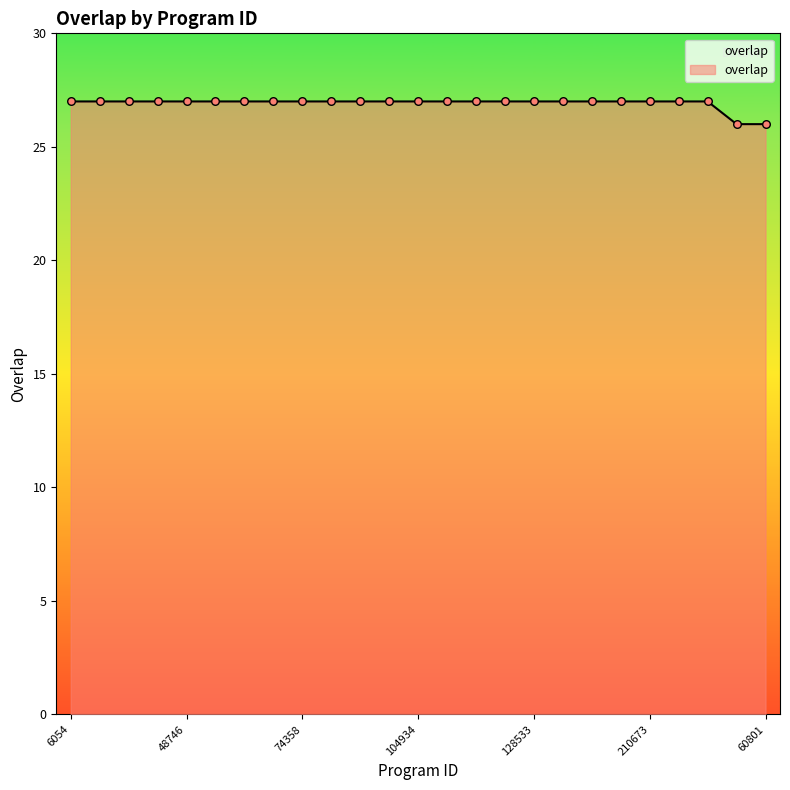

What is the maximum value shown in the chart?

27